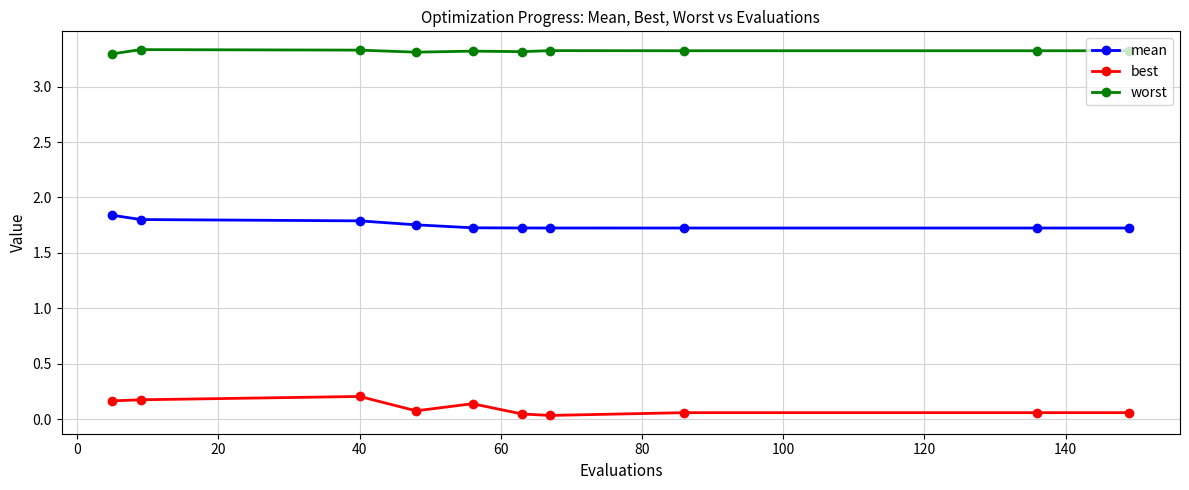

What is the difference between the maximum and minimum values in the best series?

0.2